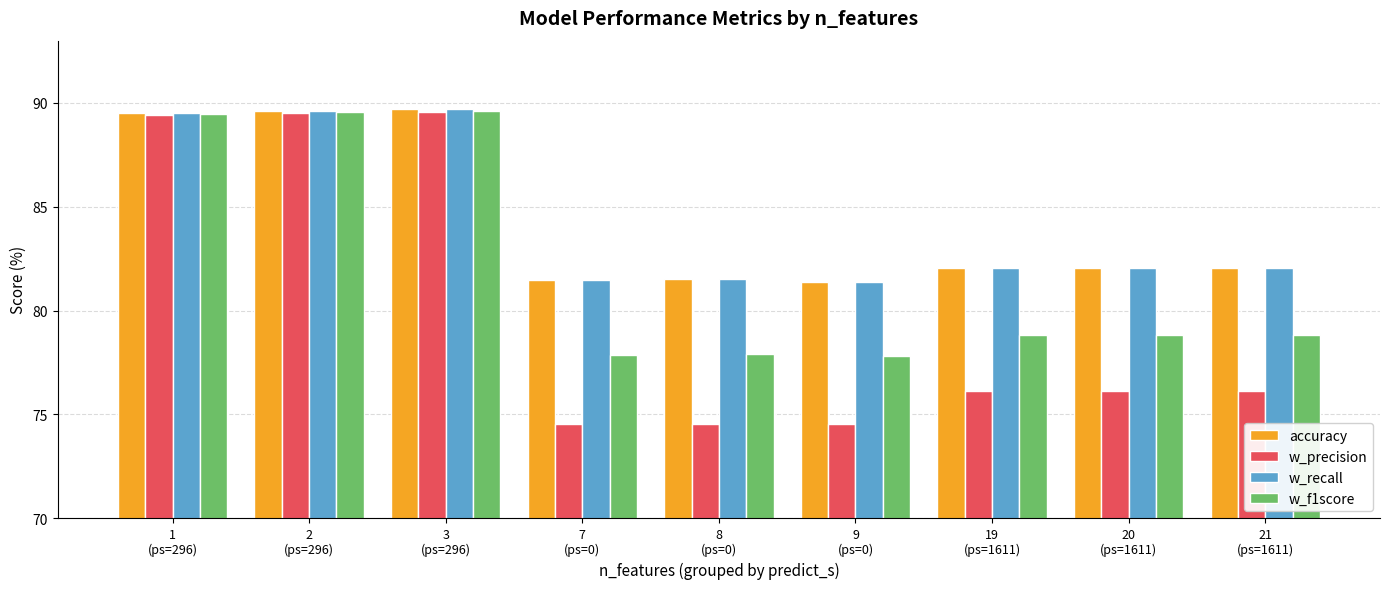

Is it true that w_recall equals 82.0 at 19
(ps=1611)?

True